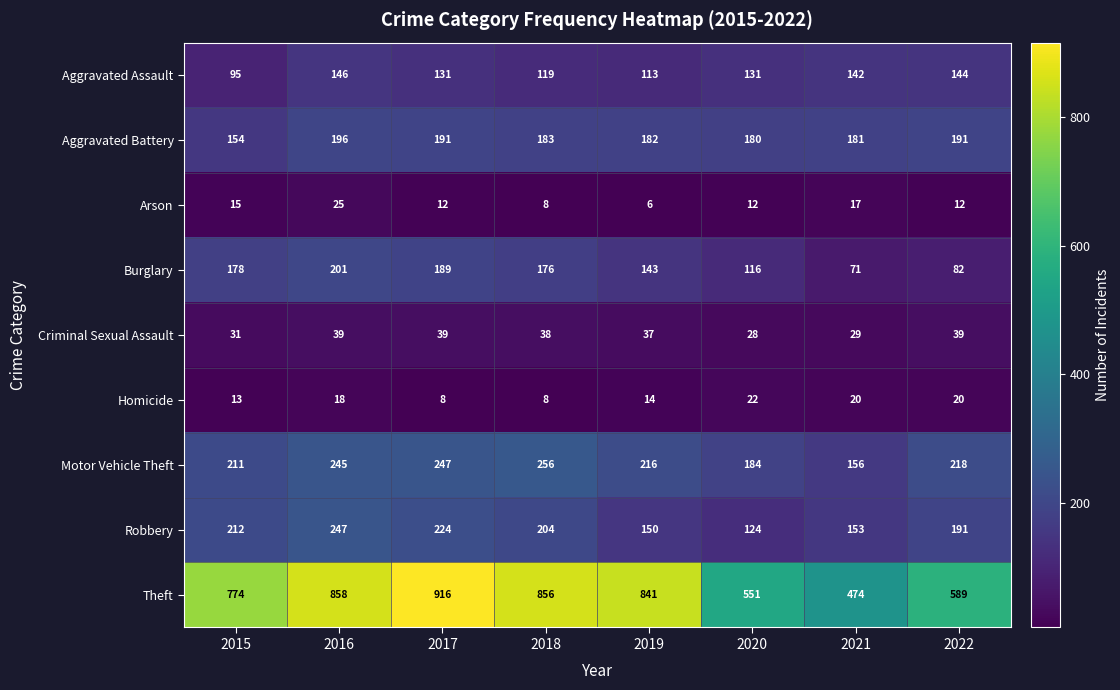

At which label is Arson closest to 15?

2015